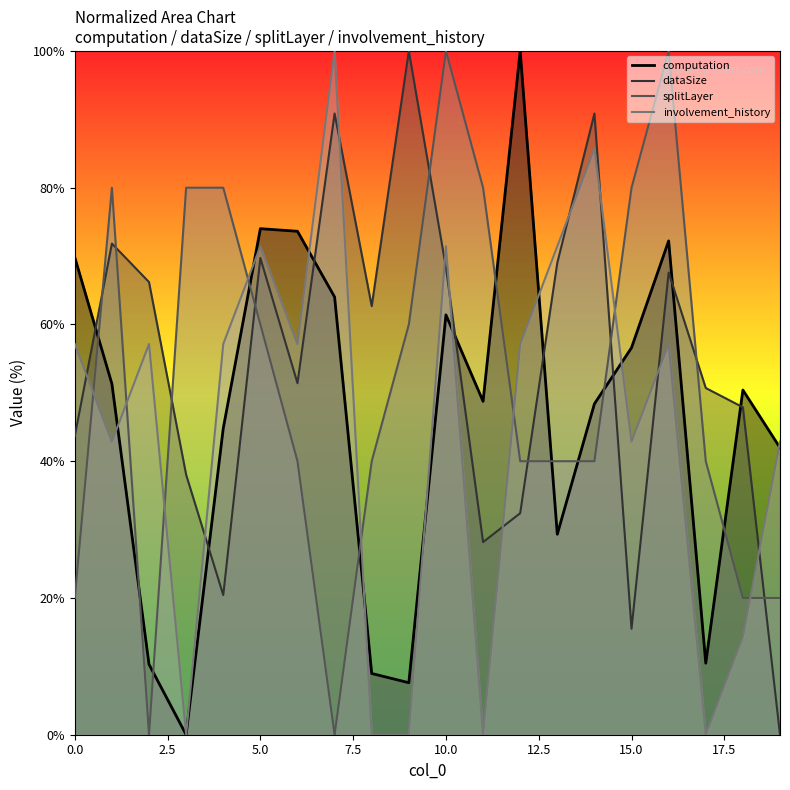

Where does the splitLayer series first go above 40?

1